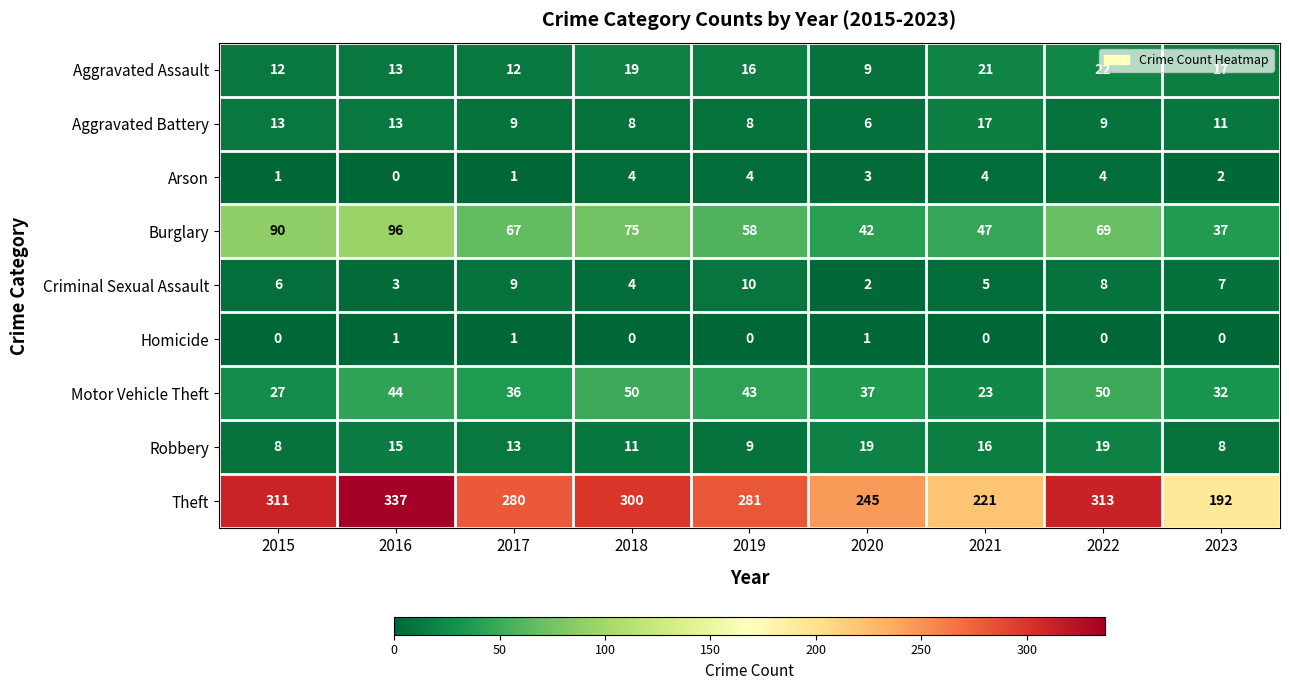

Is it true that Arson equals 5 at 2020?

False